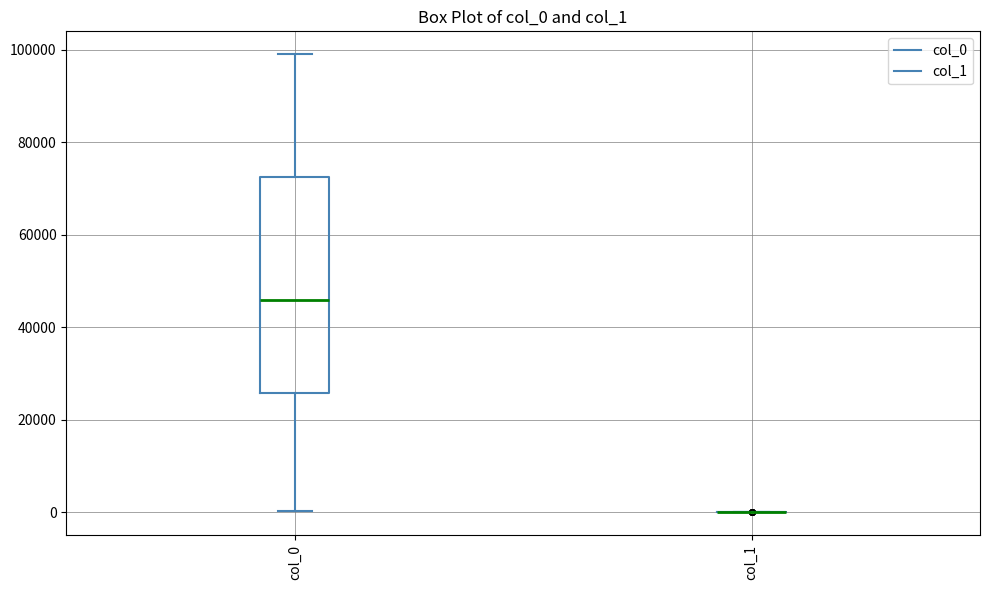

Reading left to right, read every box against the y-axis: the position of its median line, the range the box covers, and the ends of its whiskers. The values are not printed on the chart, so give them approximately, as read against the axis.

col_0: median 46000, box 26000 to 72000, whiskers 0 to 100000
col_1: box collapsed to a line at 0, whiskers 0 to 0